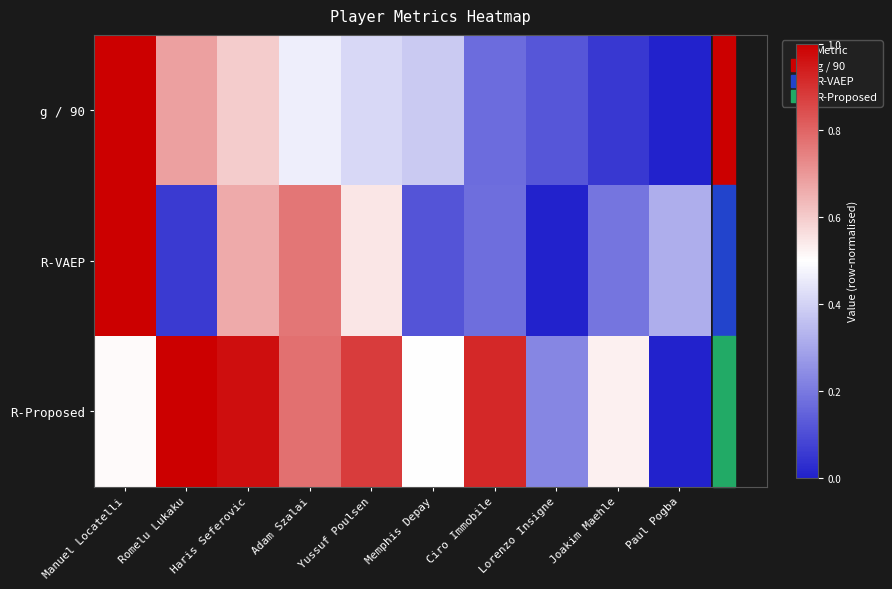

List the series in order of their peak value, lowest first.

g / 90, R-VAEP, R-Proposed